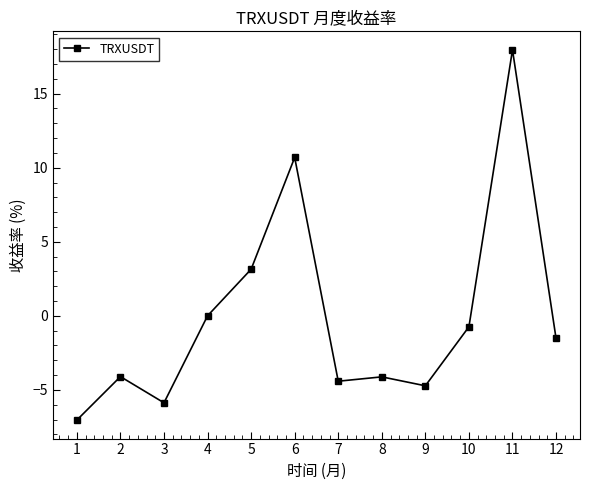

Which has a higher value, 5 or 9?

5